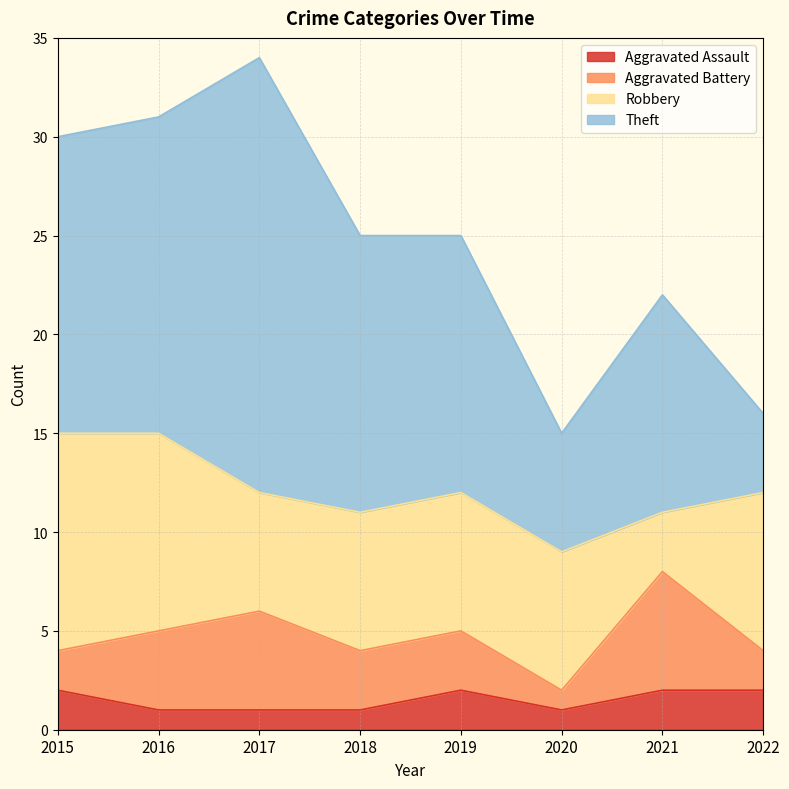

Which series has the widest spread of values?

Theft